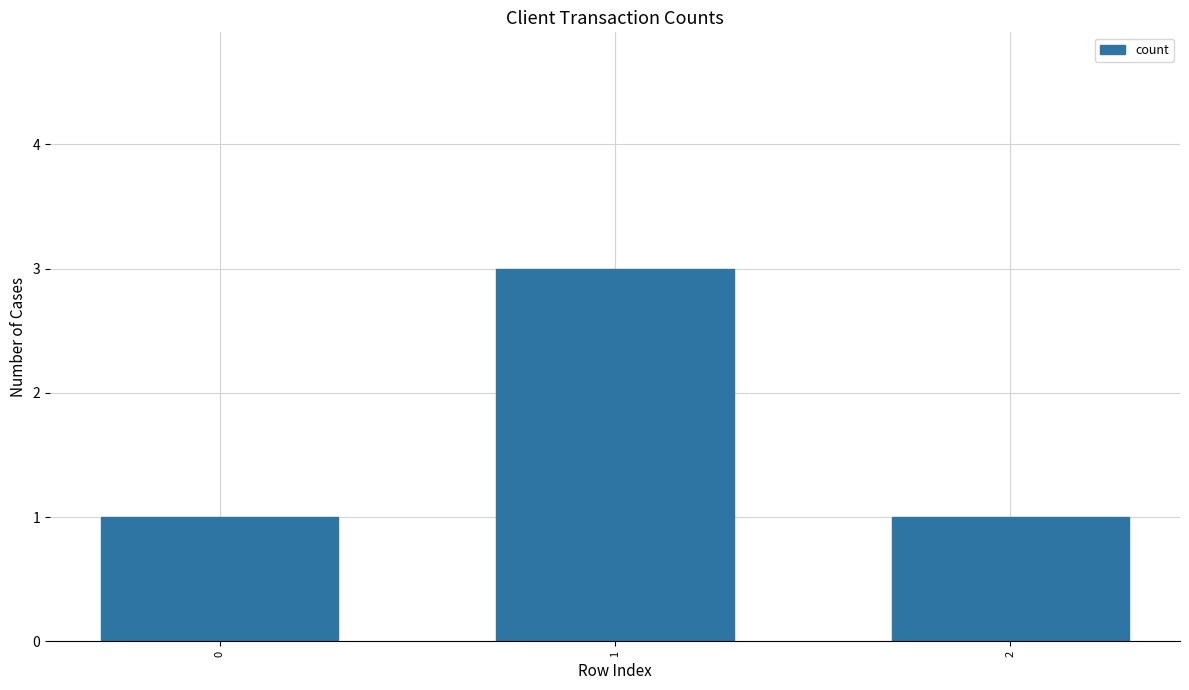

What is the value of the 1st bar from the left?

1